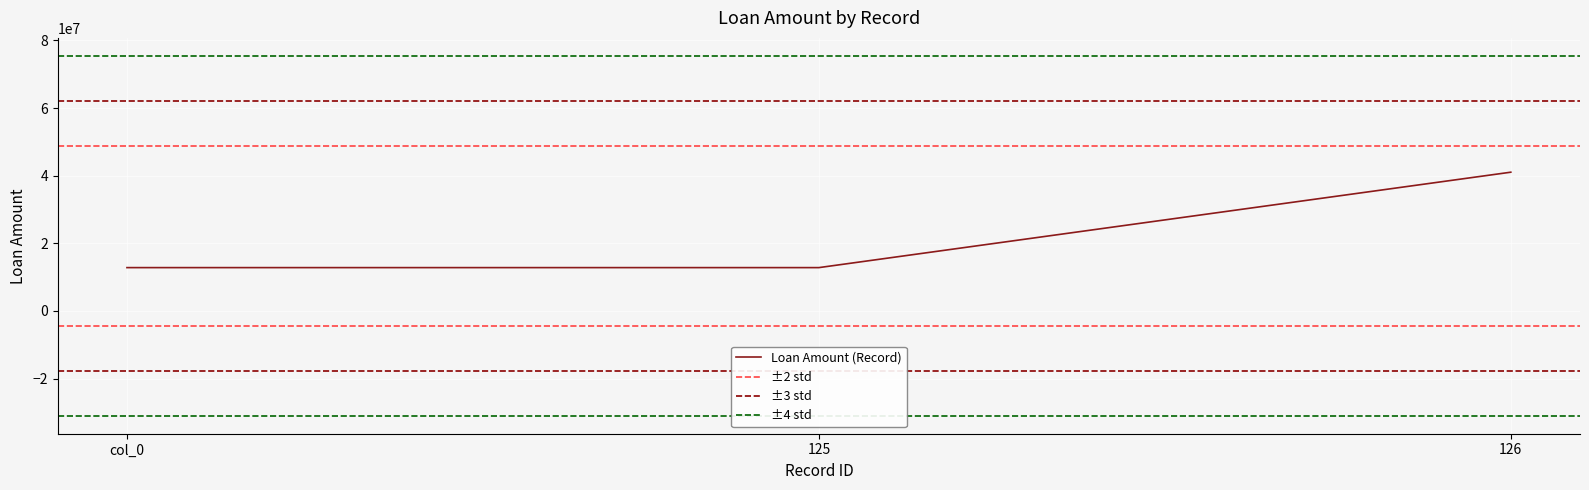

Which label corresponds to the smallest value in the chart?

col_0